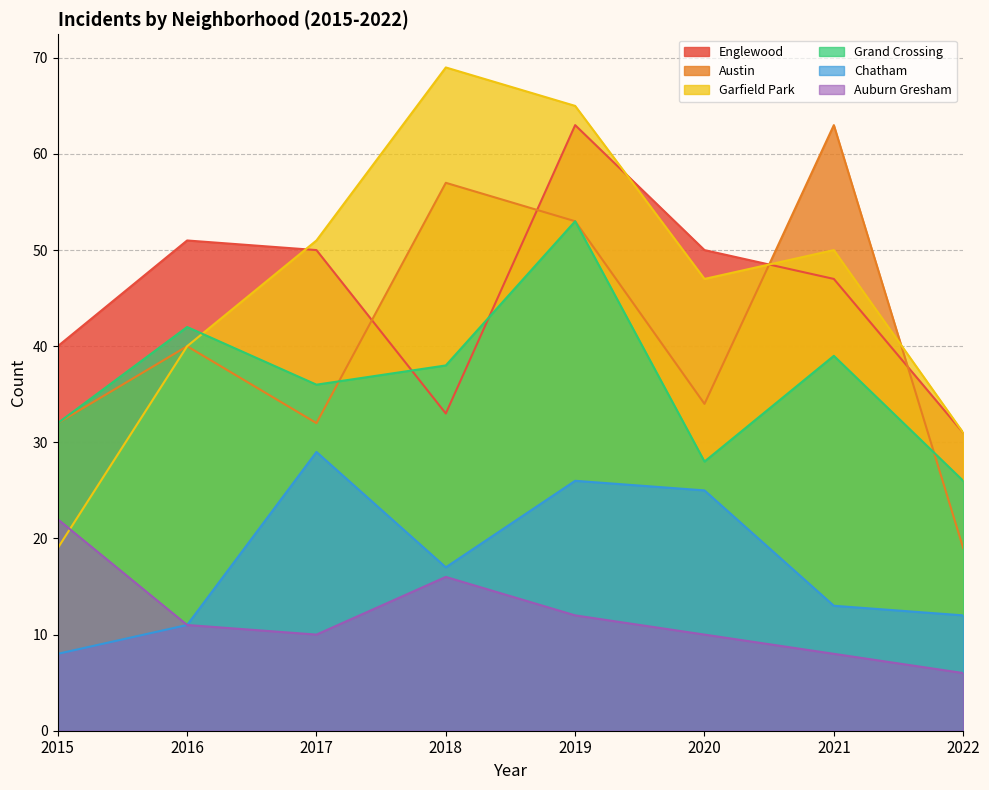

At which category is the sum across all series the highest?

2019